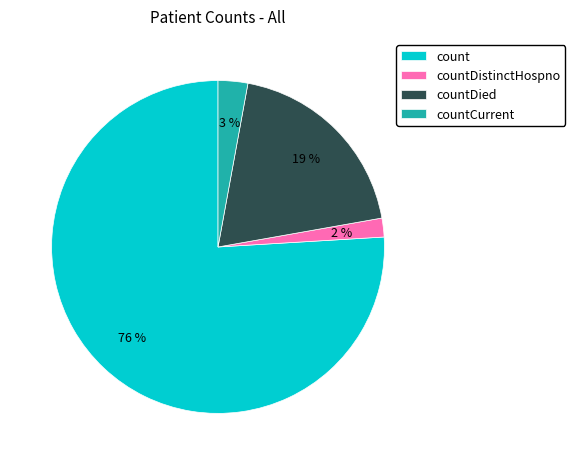

How many slices are in this pie chart?

4